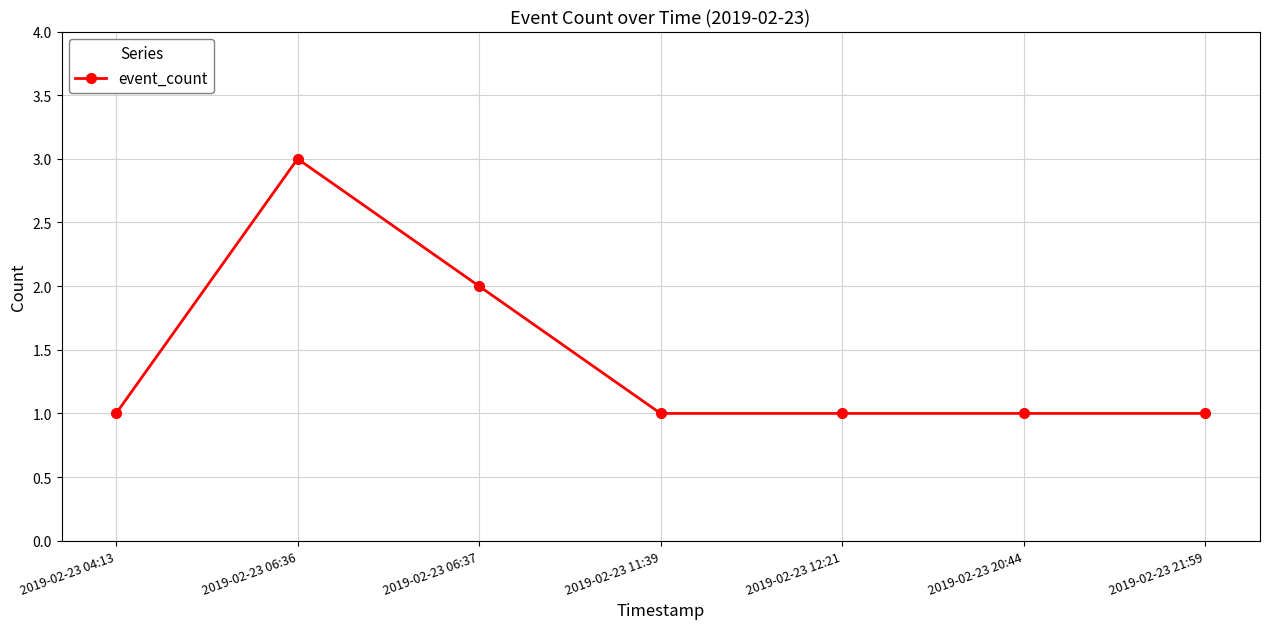

What is the difference between the maximum and minimum values?

2